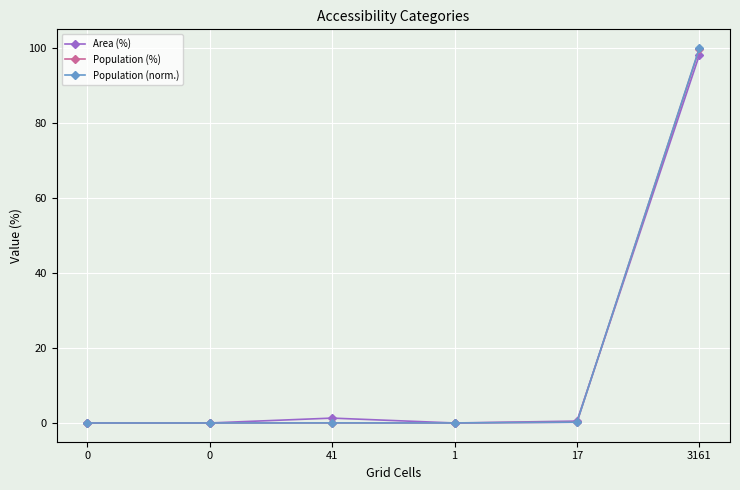

True or false: Population (%) has more than 2 points higher than both neighbors.

False